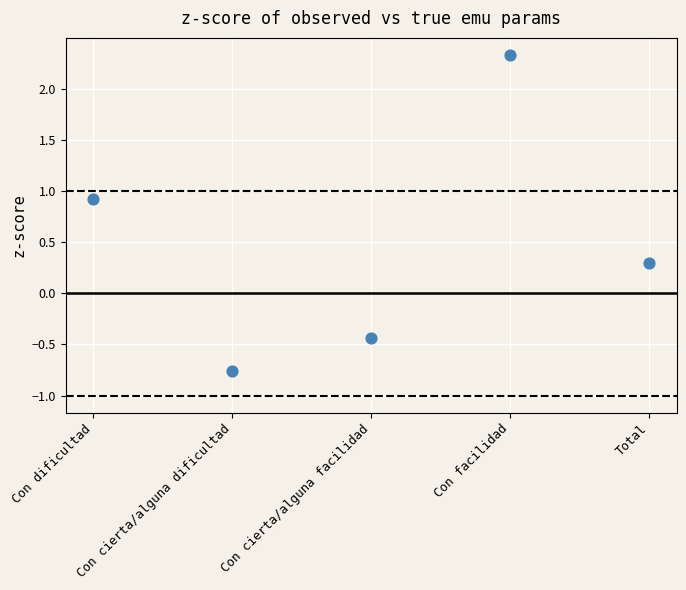

What is the average Y value?

0.5